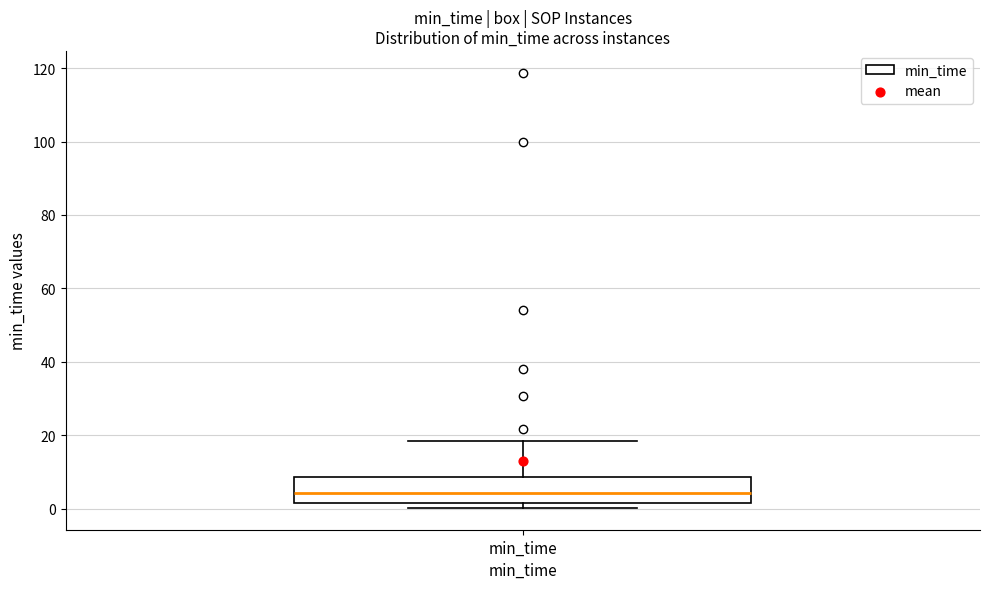

Read this box plot against the y-axis: the position of the median line, the range covered by the box, and the ends of both whiskers. The values are not printed on the chart, so give them approximately, as read against the axis.

median 4, box 2 to 8, whiskers 0 to 18